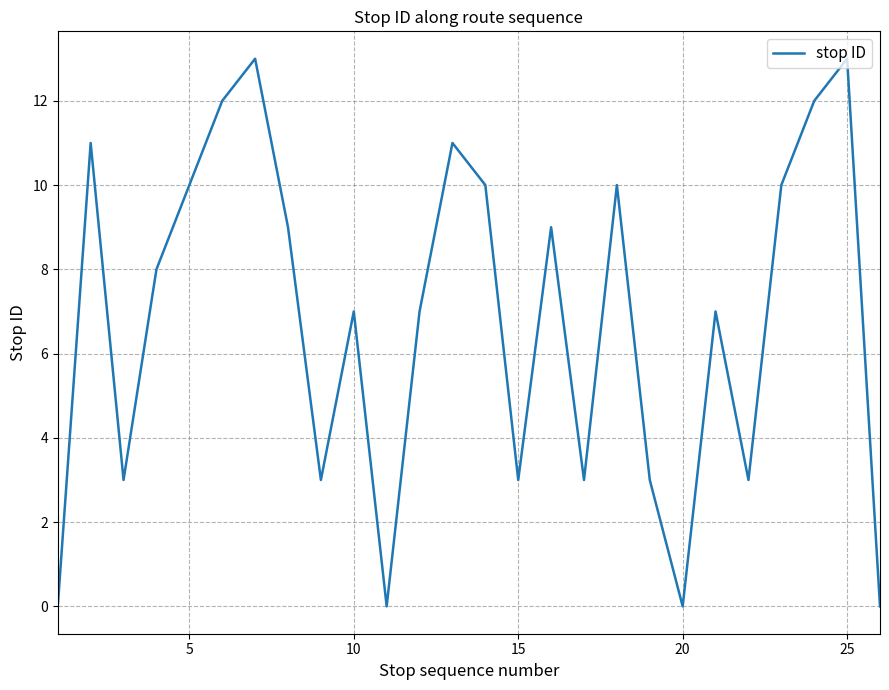

What is the greatest value displayed?

13